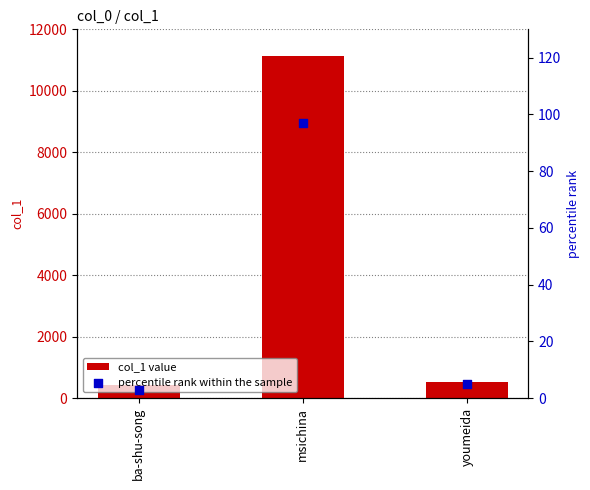

What is the total value across all series at ba-shu-song?

424